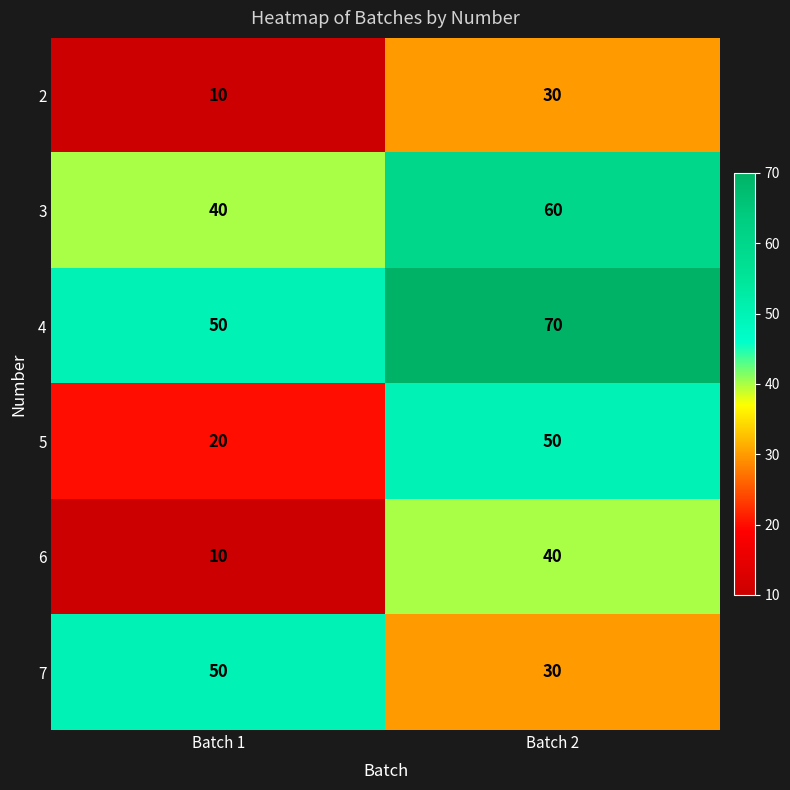

What is the spread (max minus min) of values at Batch 1?

40